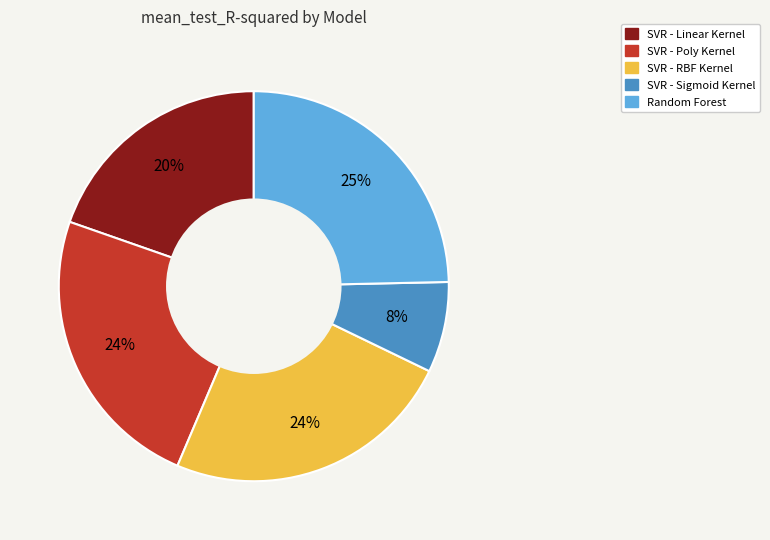

Is it true that Random Forest is 13% of the pie?

False